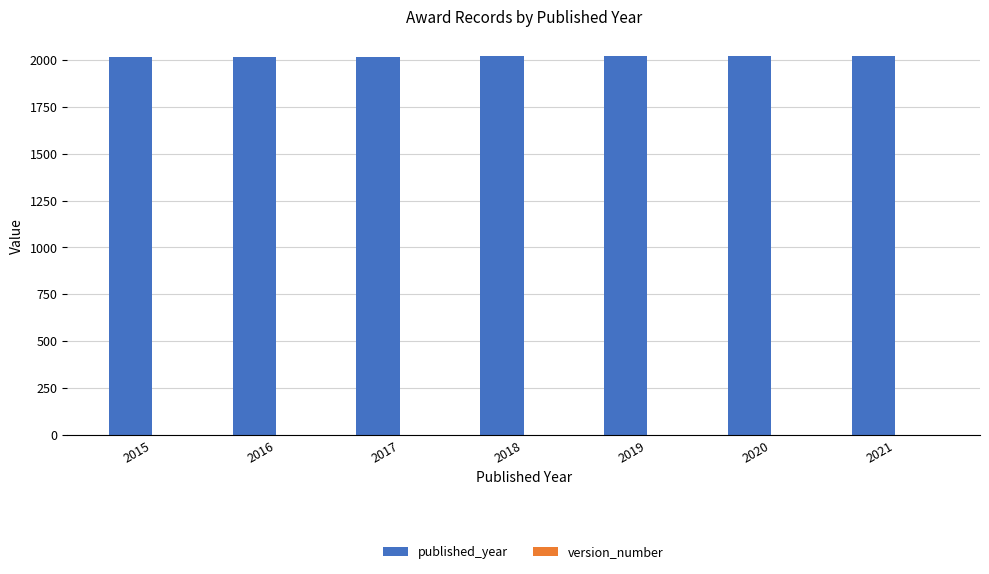

Which series has the largest total across all categories?

published_year